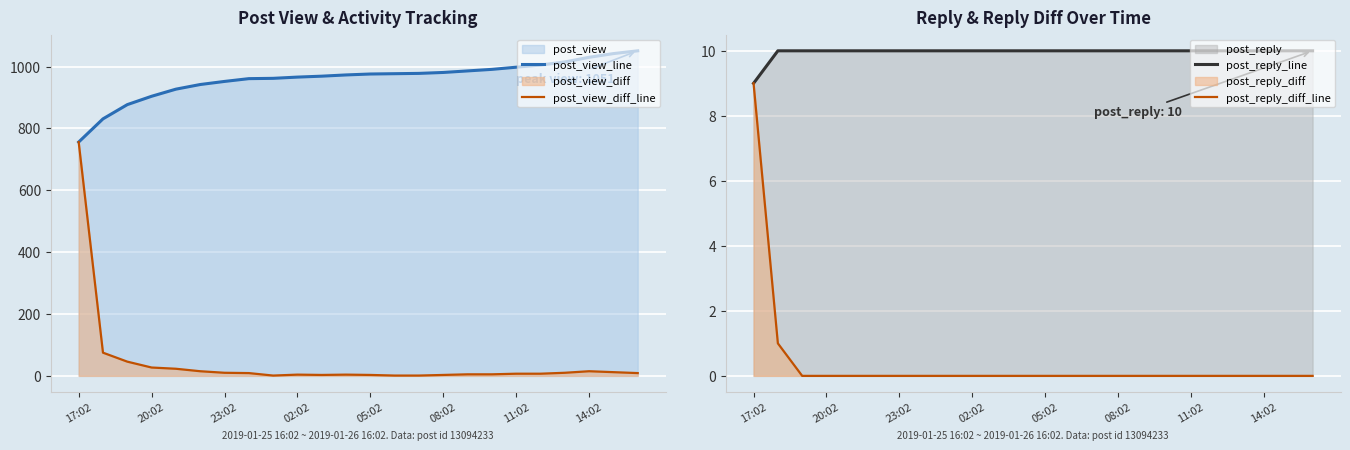

List the series in order of their peak value, lowest first.

post_reply_diff_line, post_reply_line, post_view_diff_line, post_view_line